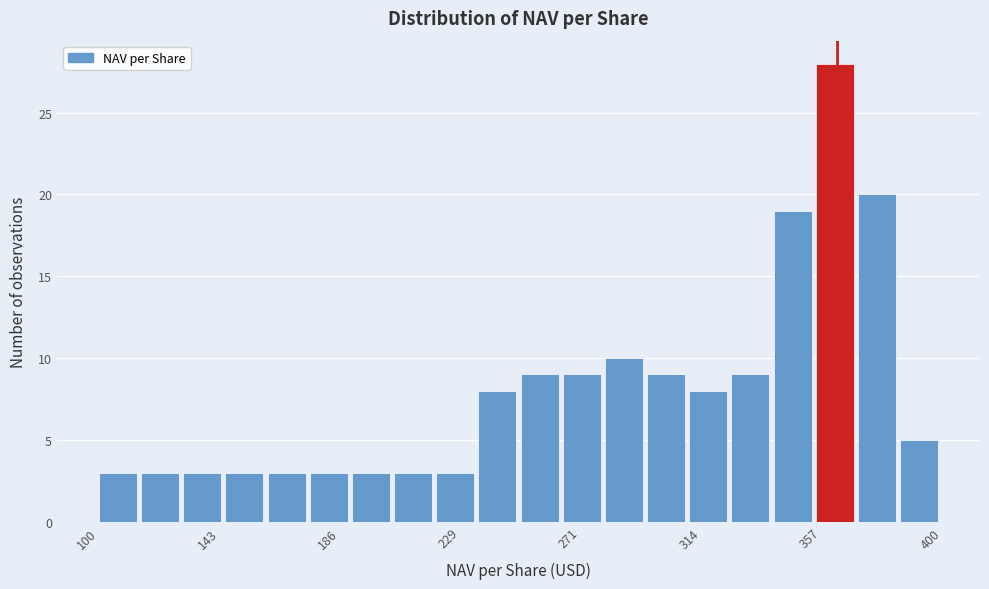

Around what value on the x-axis is the tallest bar? Give the approximate position of its centre, as read against the axis.

360